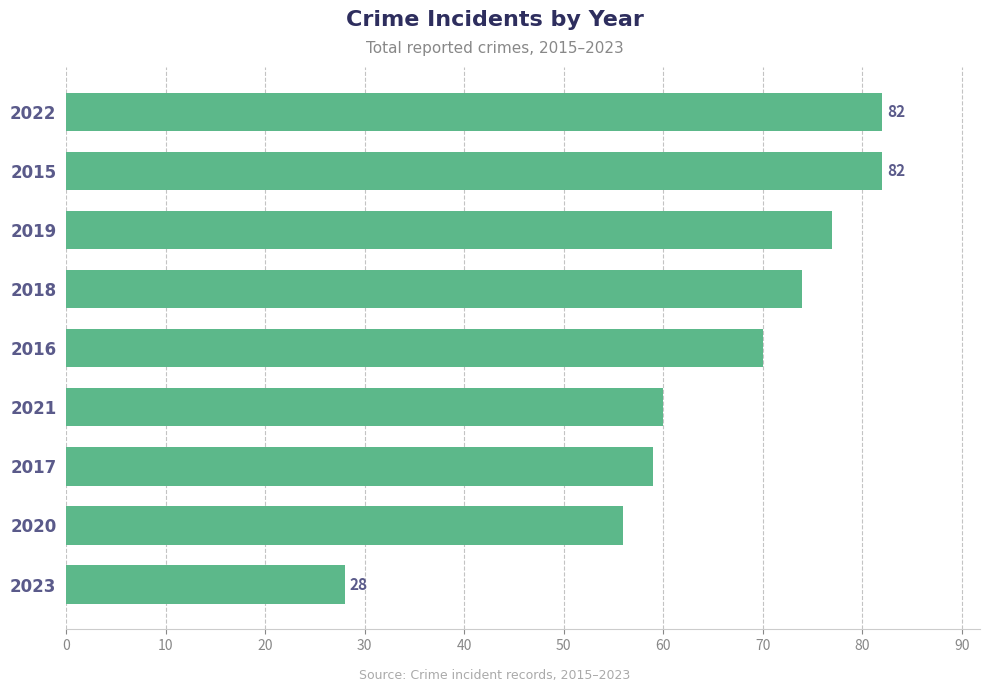

Is it true that the value at 2022 is 28?

False